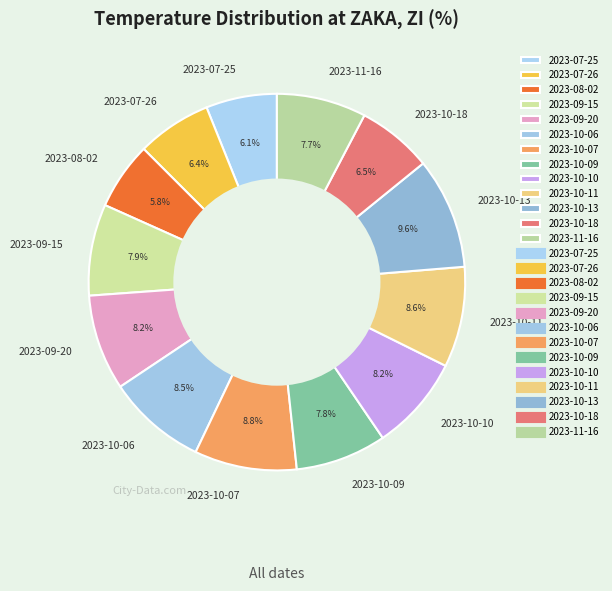

To the nearest percent, what is the combined percentage of 2023-10-10 and 2023-10-18?

15%